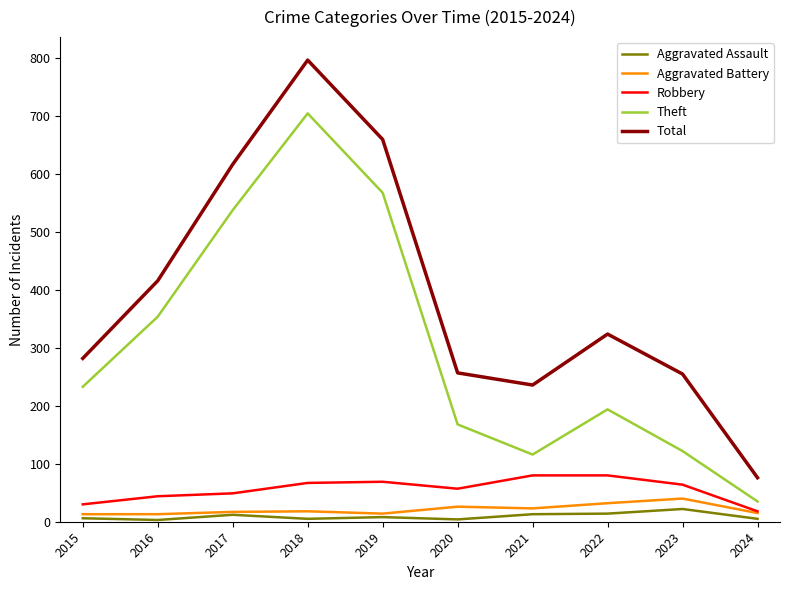

What is the difference between the Aggravated Battery values at 2020 and 2021?

3